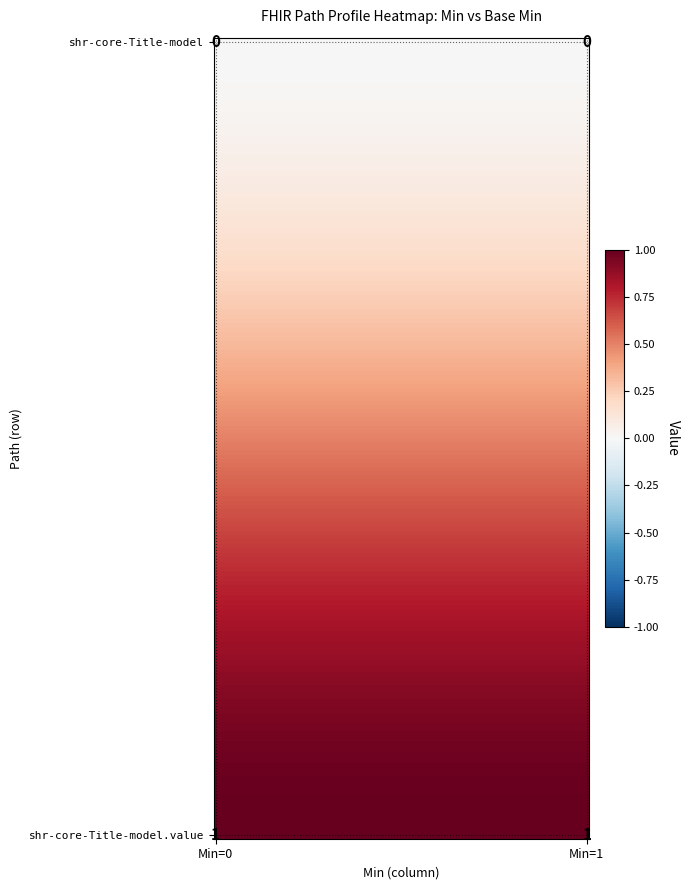

Reading right to left, what are all the values shown in this chart?

shr-core-Title-model: 0	0
shr-core-Title-model.value: 1	1